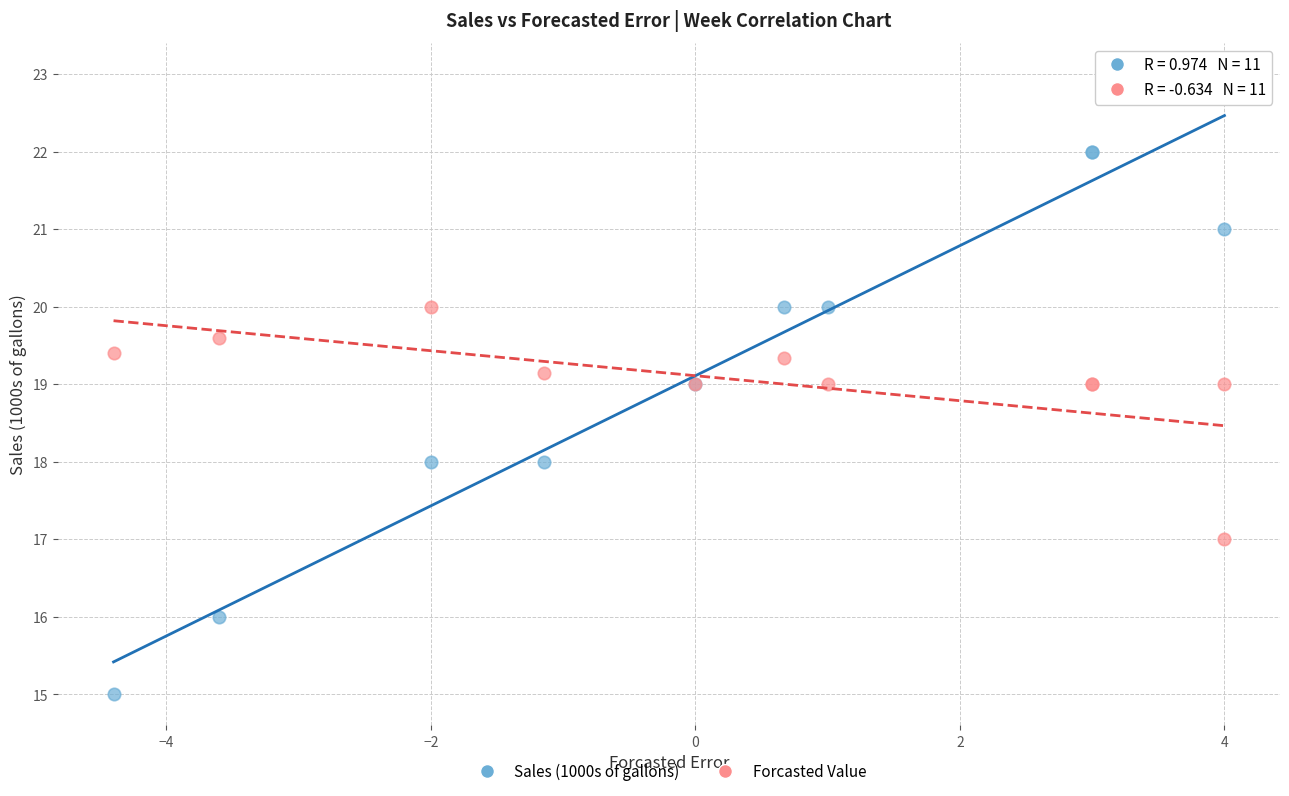

Which series contains the highest Y value?

Sales (1000s of gallons)